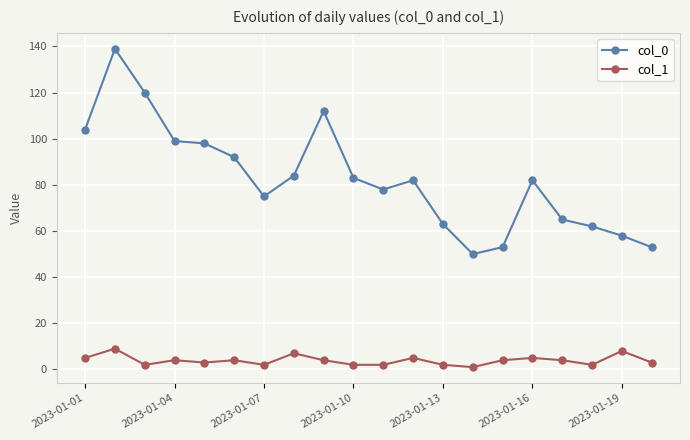

Rank the series by their maximum value, from lowest to highest.

col_1, col_0